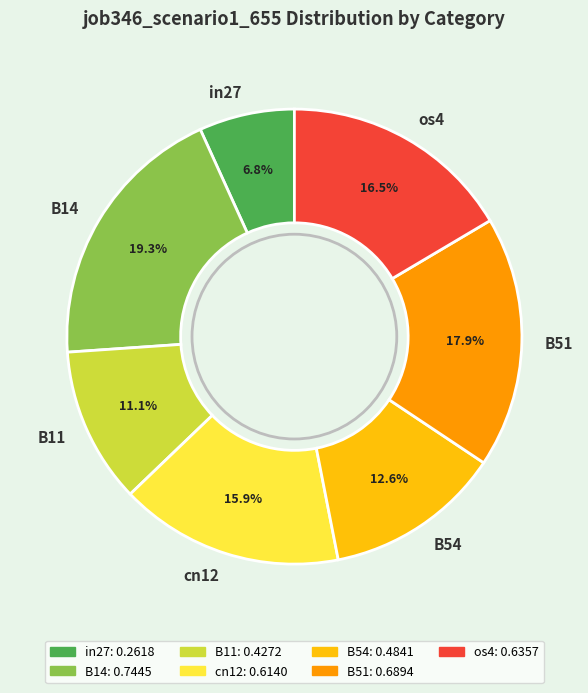

Count the number of slices in the pie.

7